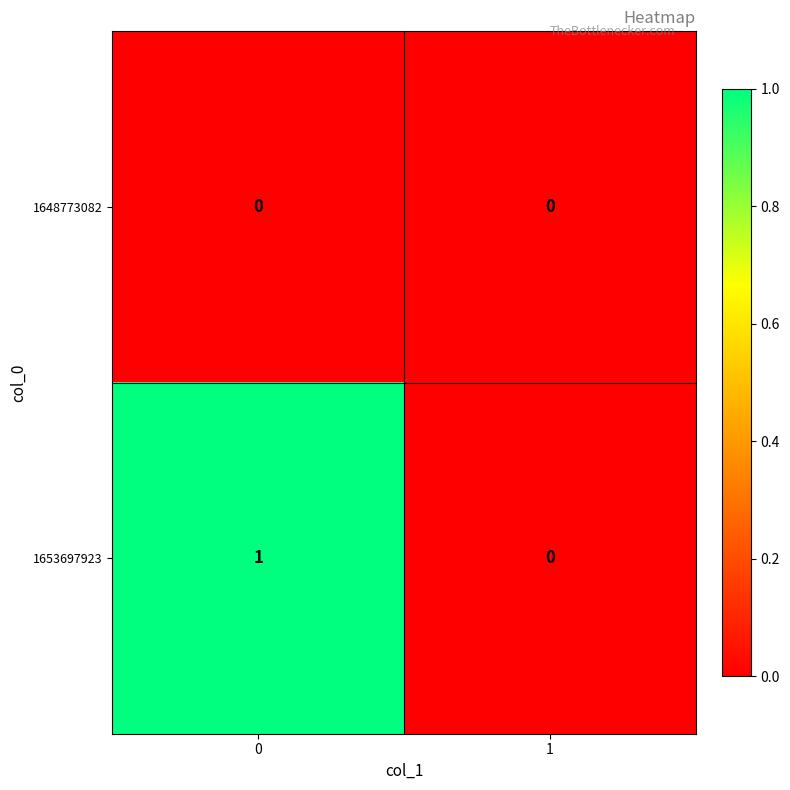

Rank the series by their average value, from lowest to highest.

1648773082, 1653697923